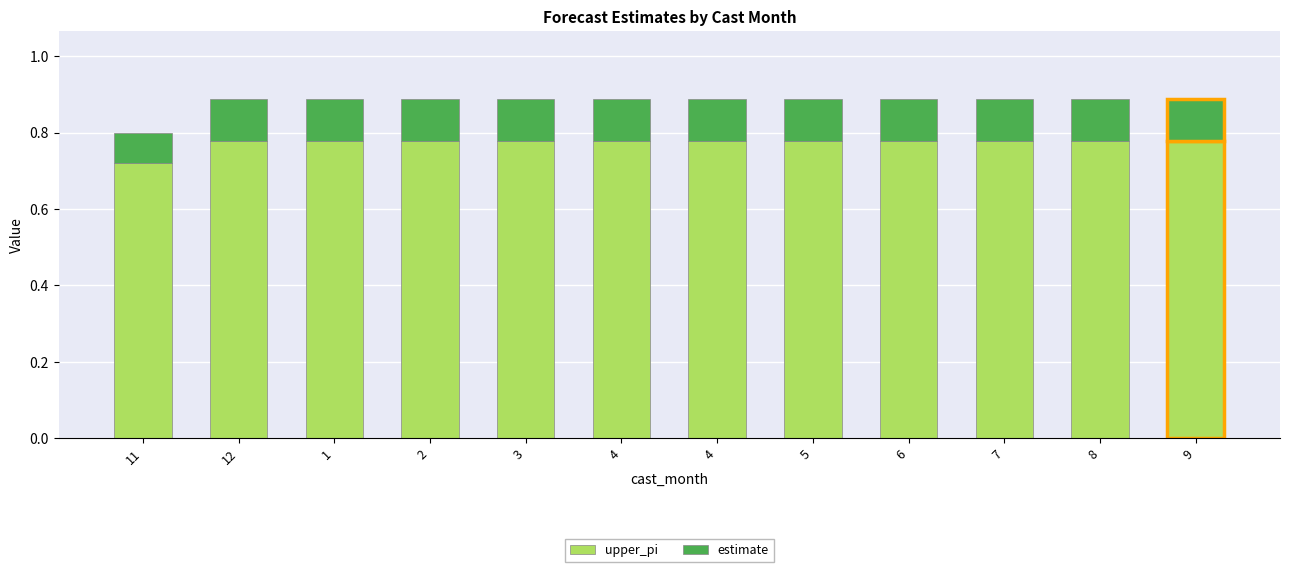

What are all the series names shown in the legend?

upper_pi, estimate